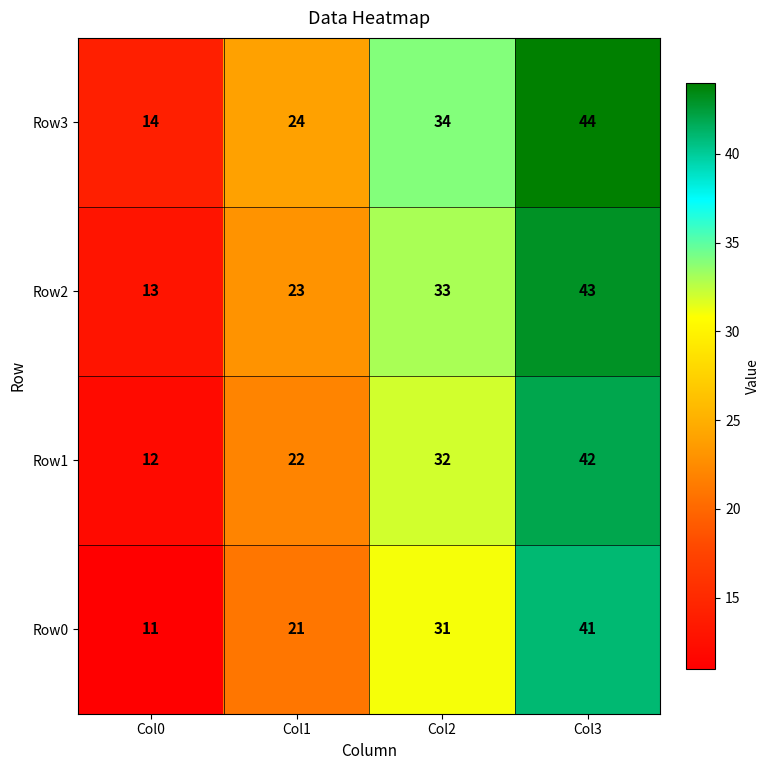

At which category does the chart reach its peak across all series?

Col3